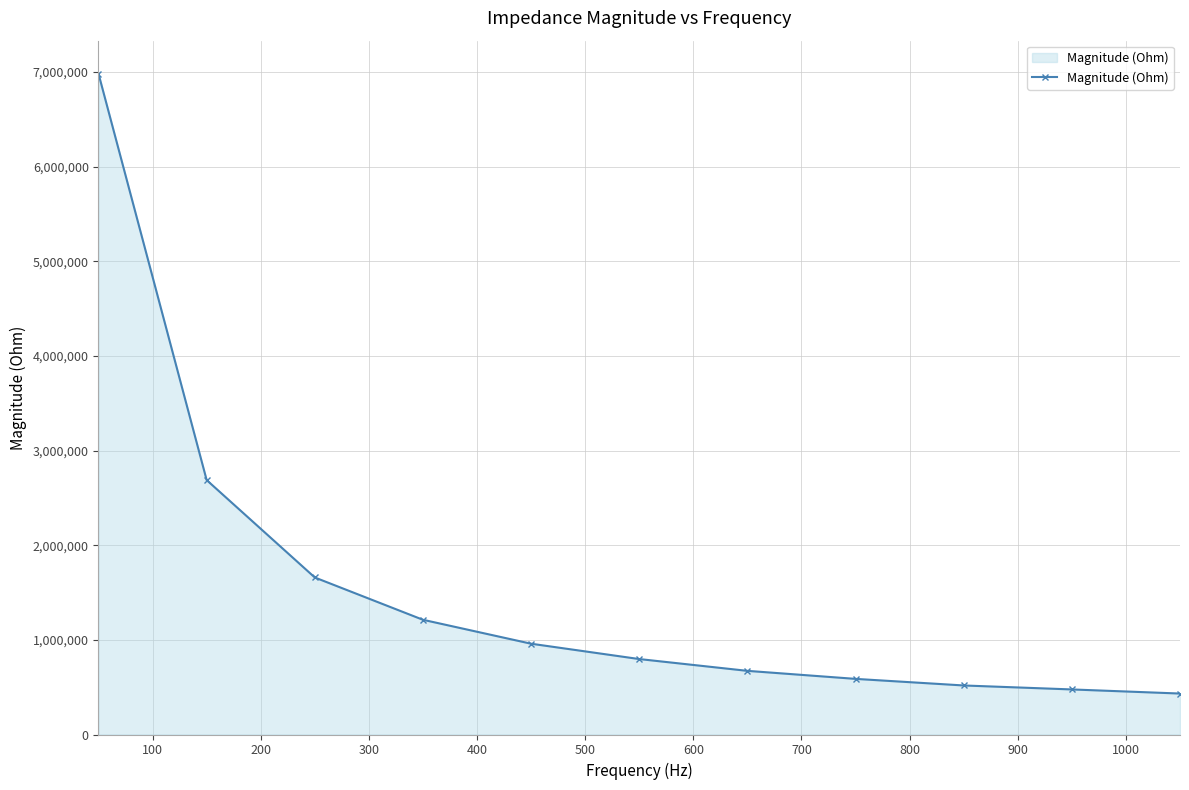

What is the maximum value shown in the chart?

6982147.7